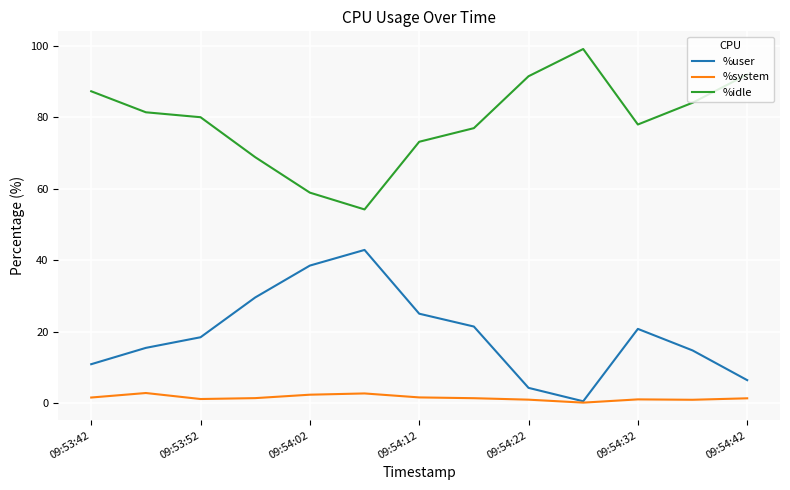

List the series in order of their overall mean, lowest first.

%system, %user, %idle